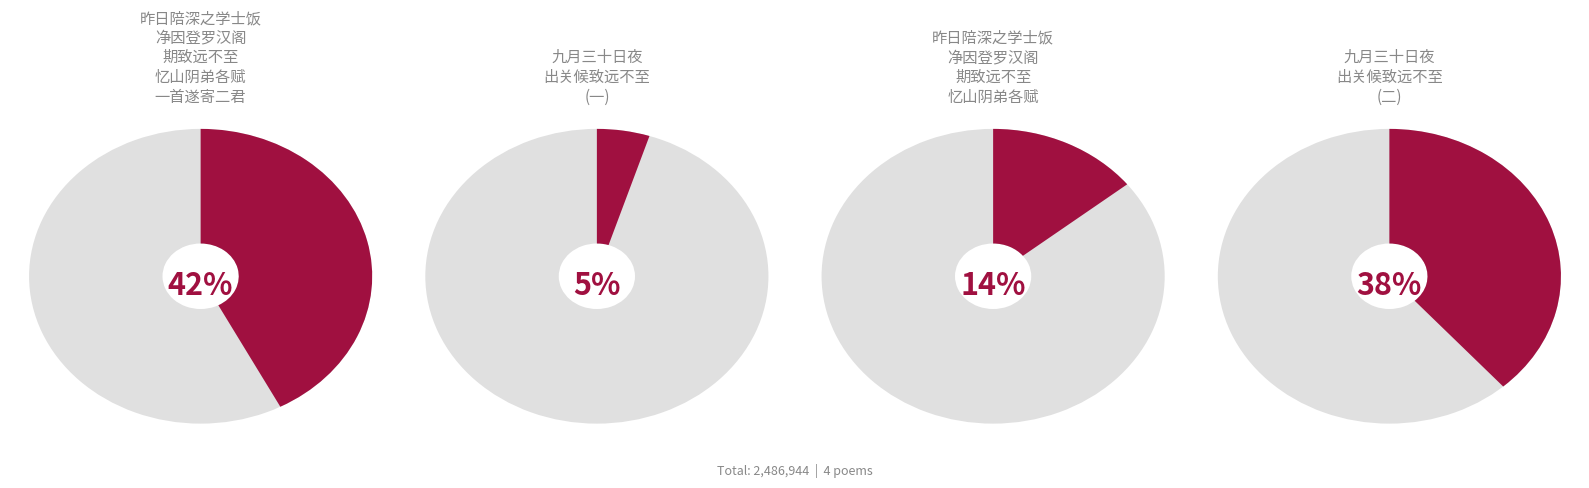

To the nearest percent, what is the difference between the largest and smallest slice percentages?

37%